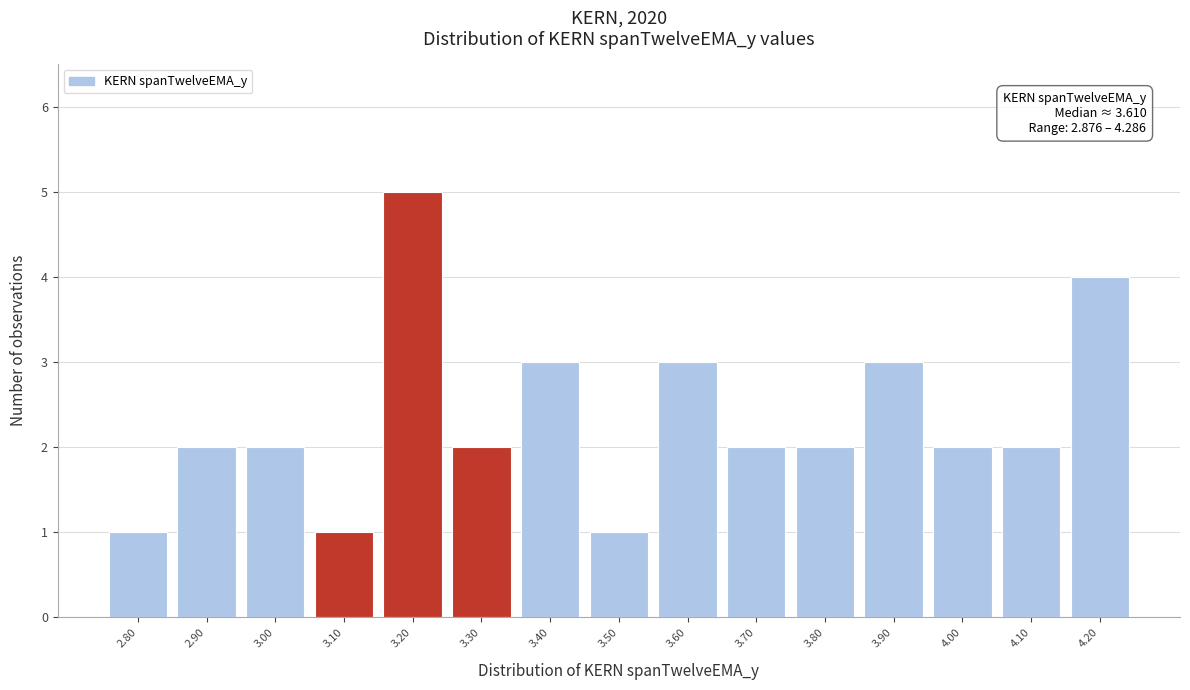

Reading right to left, what are all the values shown in this chart?

4.20=4	4.10=2	4.00=2	3.90=3	3.80=2	3.70=2	3.60=3	3.50=1	3.40=3	3.30=2	3.20=5	3.10=1	3.00=2	2.90=2	2.80=1